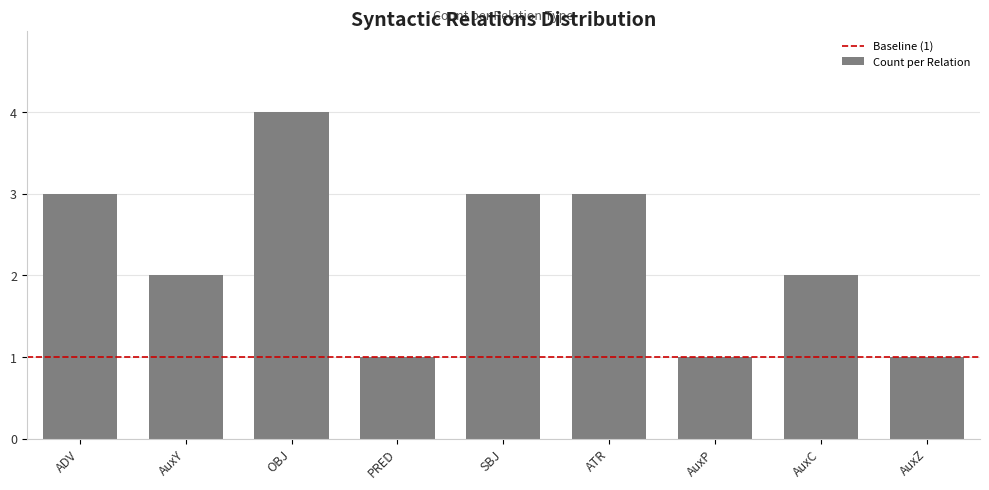

Reading left to right, transcribe all the data shown in this chart.

3	2	4	1	3	3	1	2	1